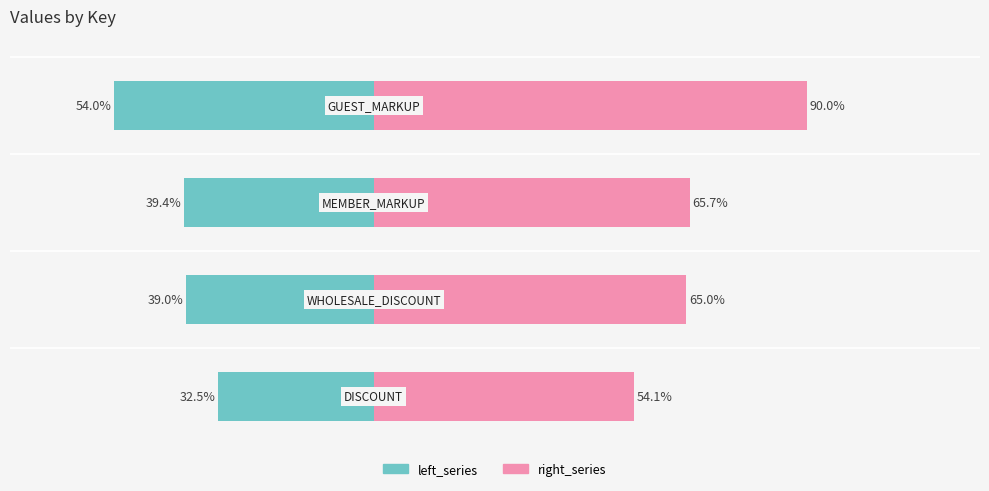

Which series has the widest spread of values?

right_series